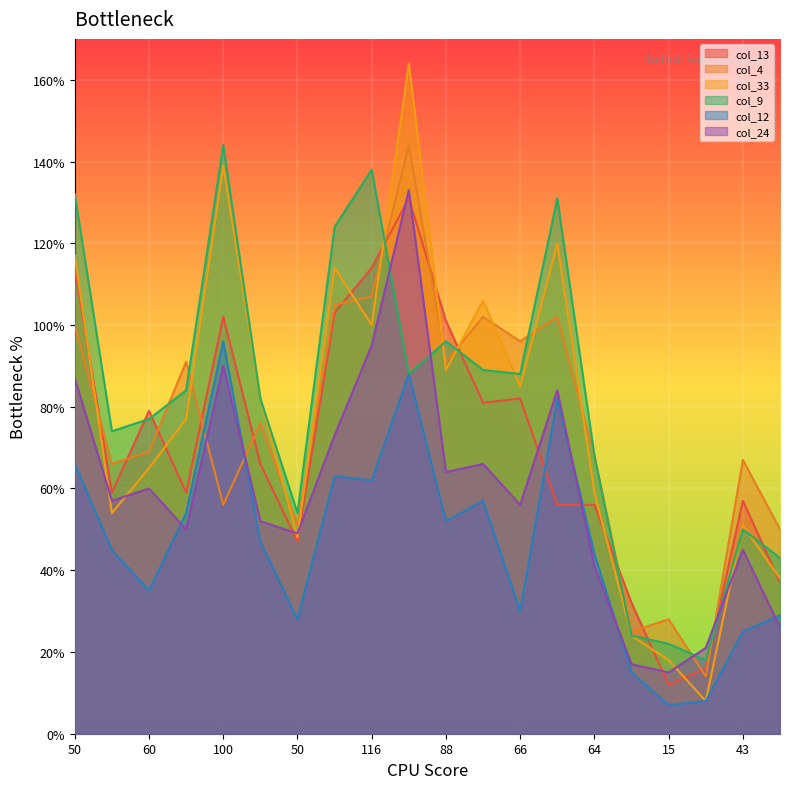

Is the value of col_33 at 50 greater than the value of col_13 at 57?

Yes